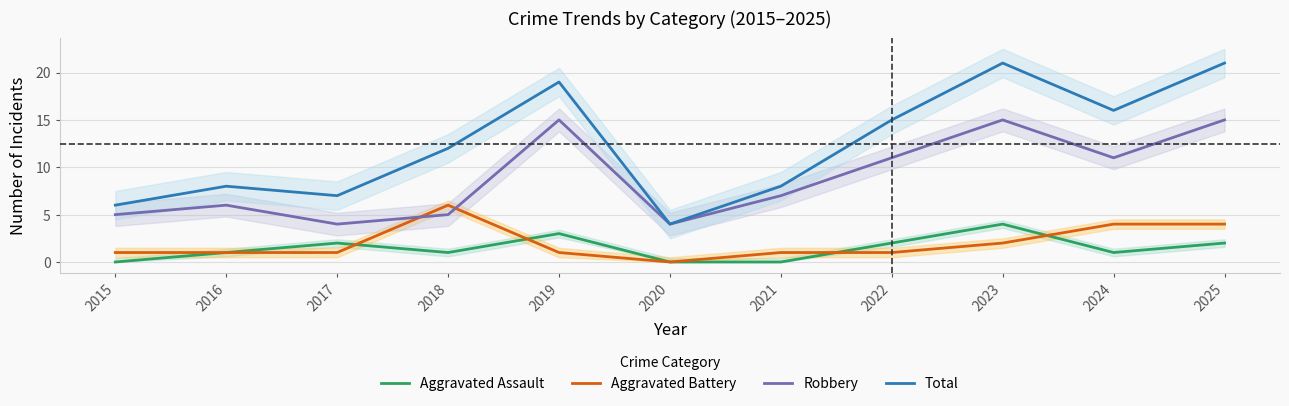

What value does the Aggravated Battery series have at 2025?

4